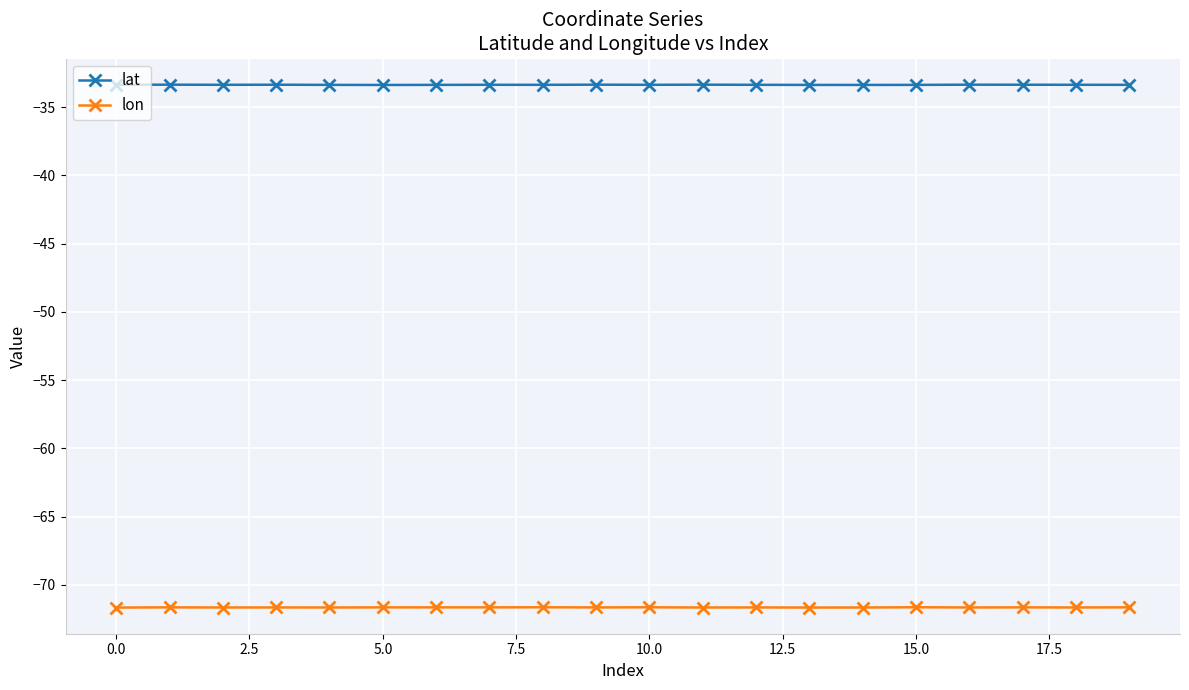

What is the average value of the lon series?

-71.7